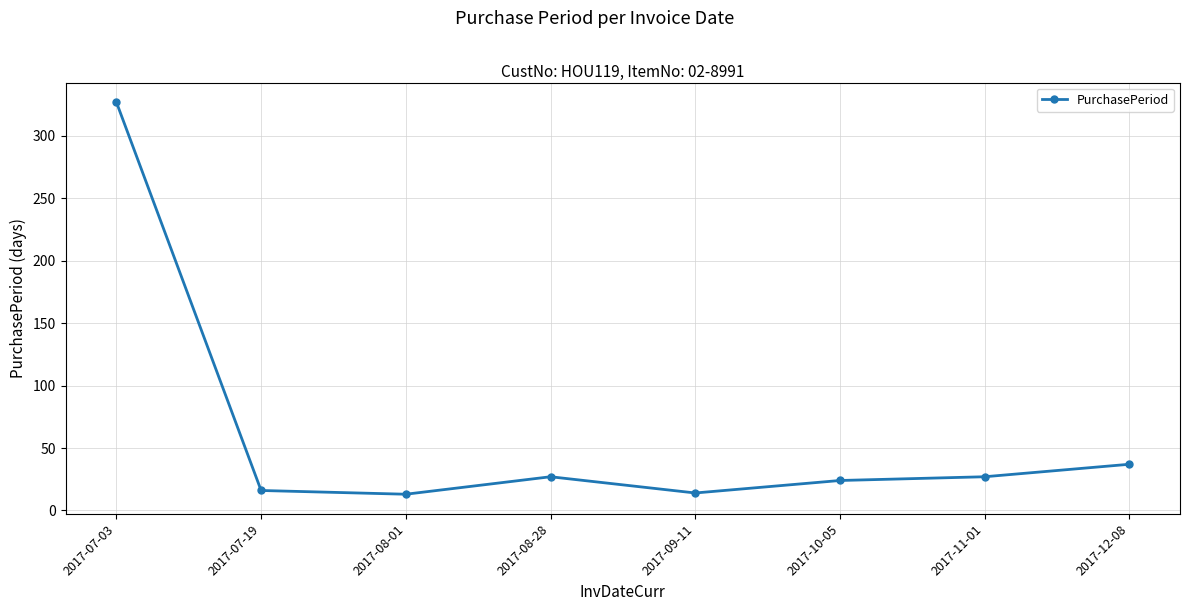

How many lines are shown in the chart?

1